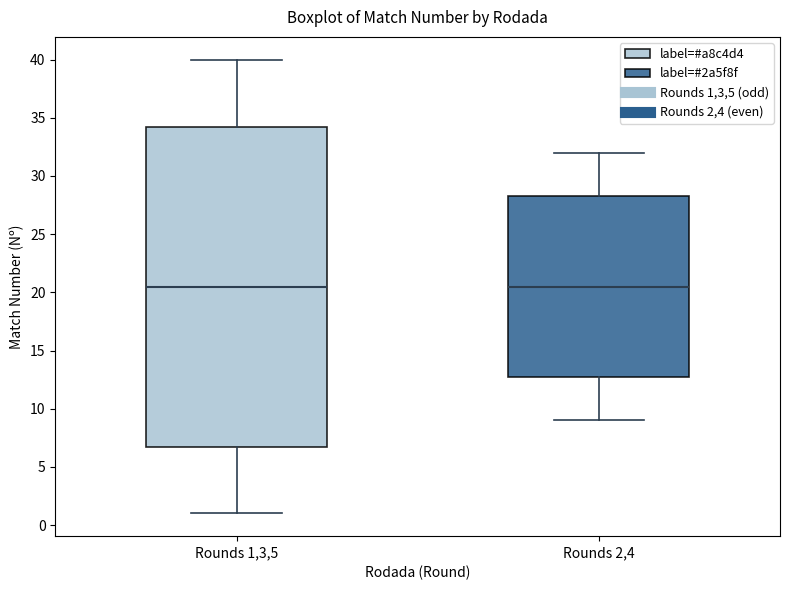

Where does the median line of the box for Rounds 2,4 sit on the y-axis? The values are not printed on the chart, so give them approximately, as read against the axis.

20.5